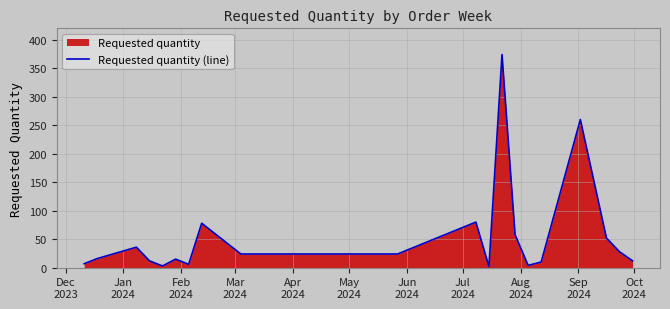

What is the difference between the maximum and second lowest values?

371